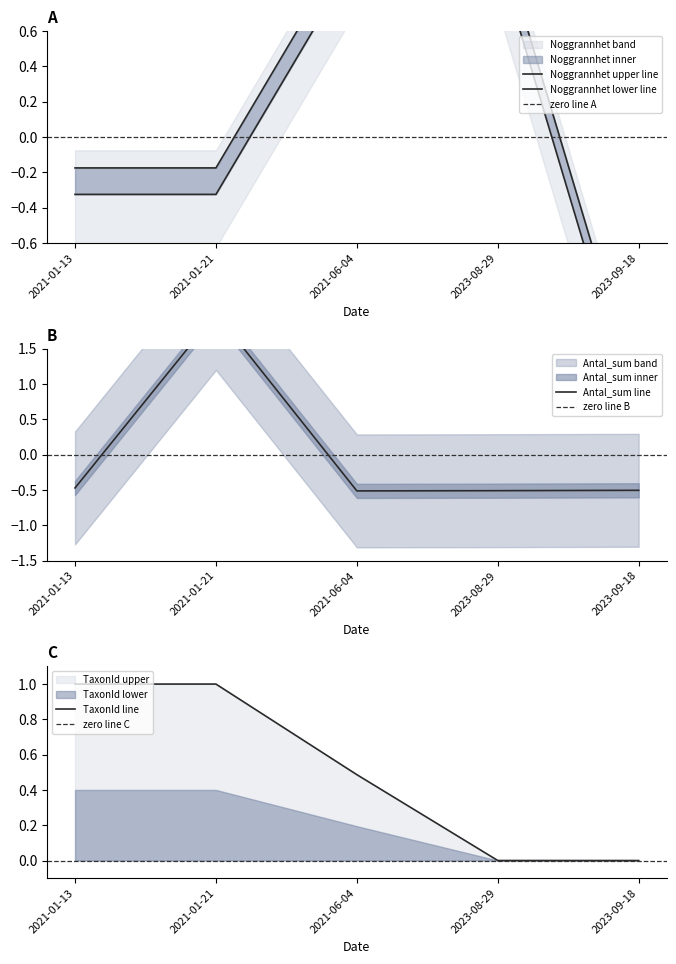

At which category is the sum across all series the highest?

2021-01-21